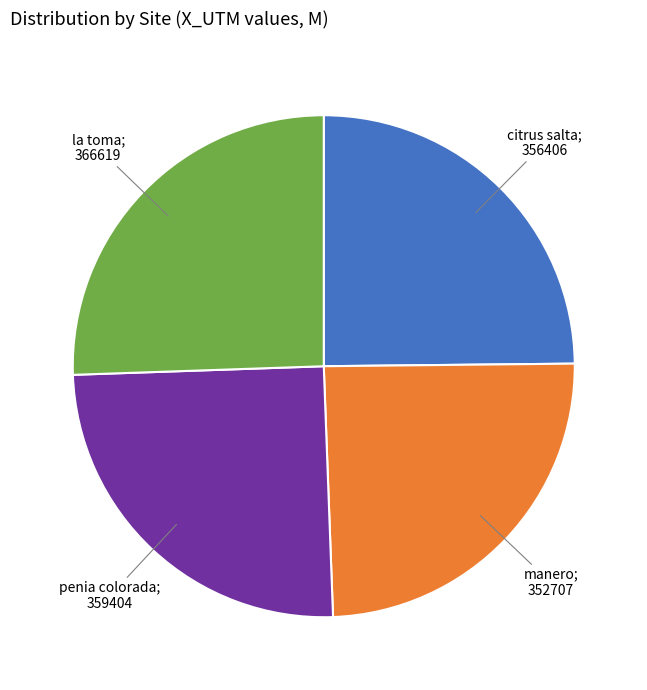

Does any single category account for the majority?

No